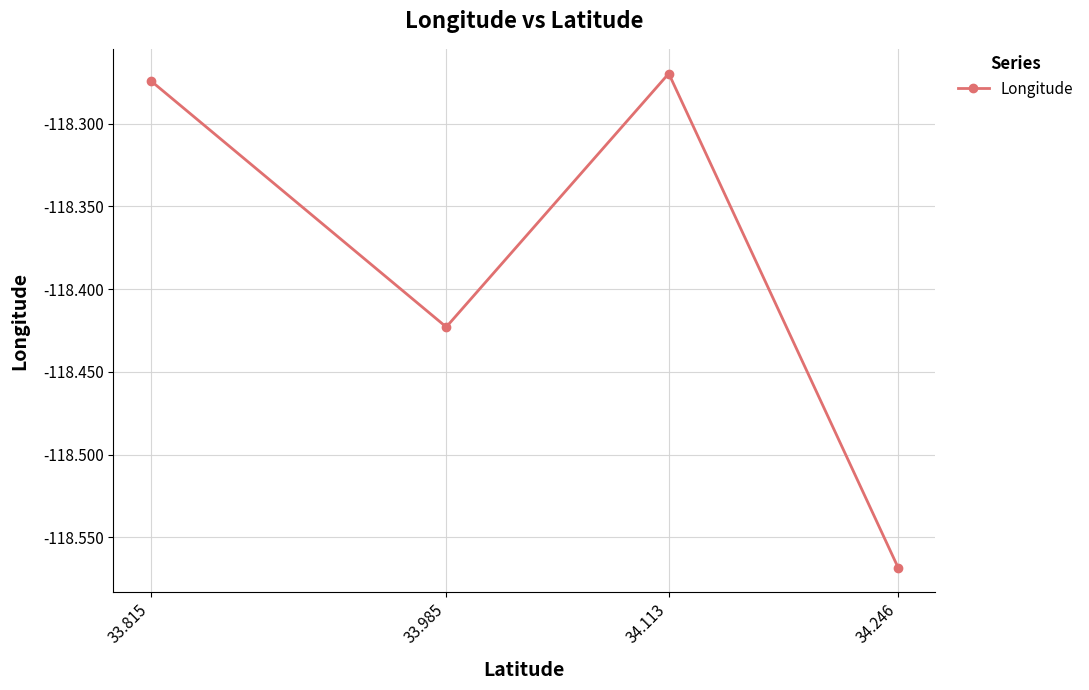

Which has a higher value, 34.246 or 33.985?

33.985